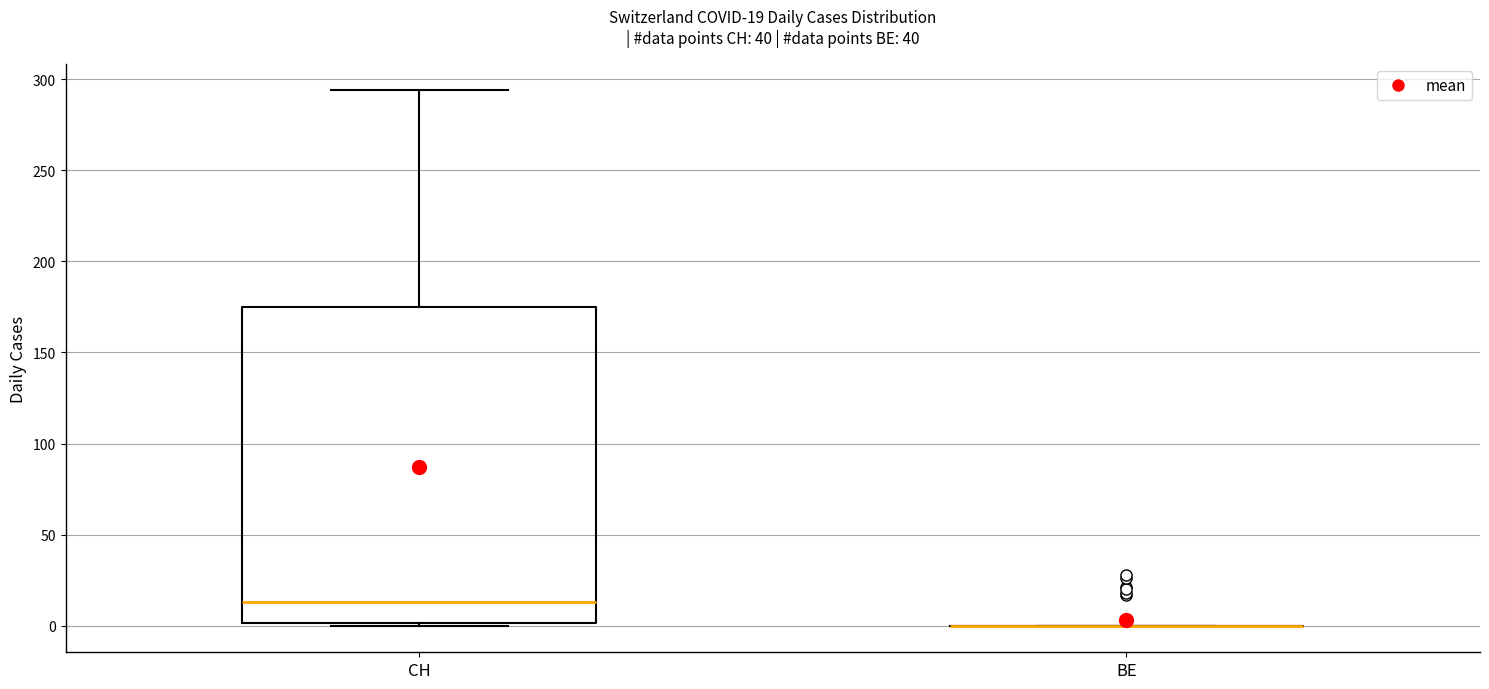

Which box is the tallest, from its lower edge to its upper edge?

CH